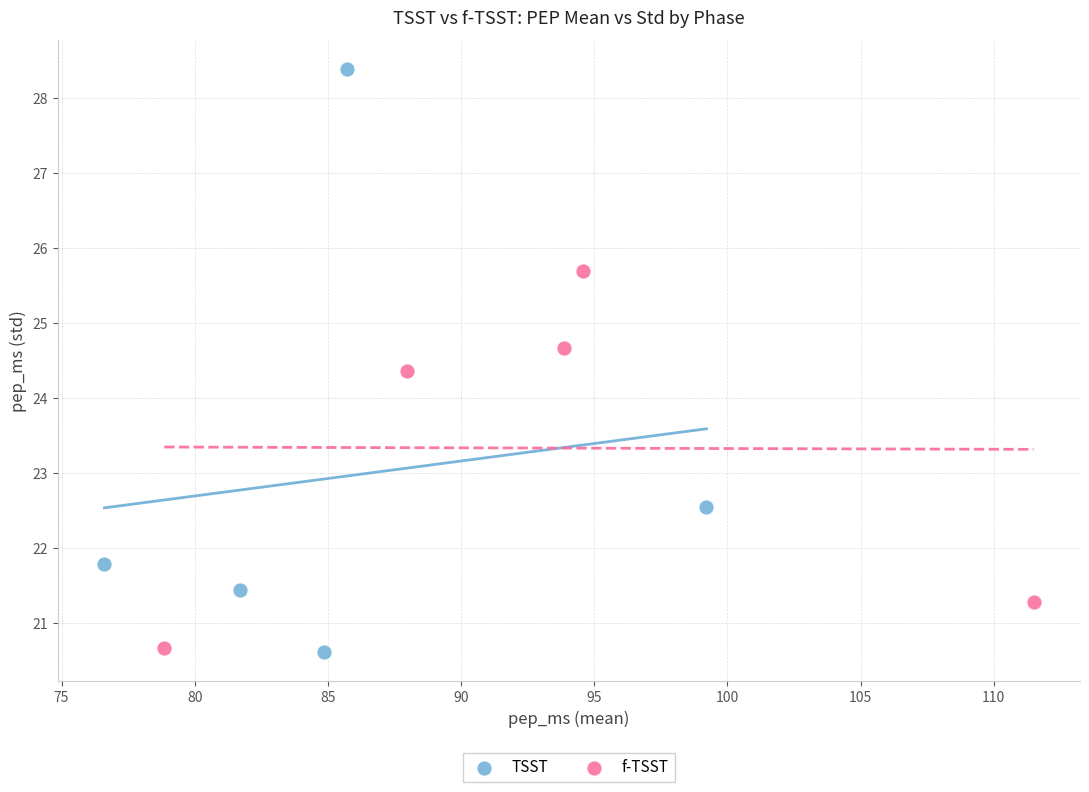

What are all the series names shown in the legend?

TSST, f-TSST